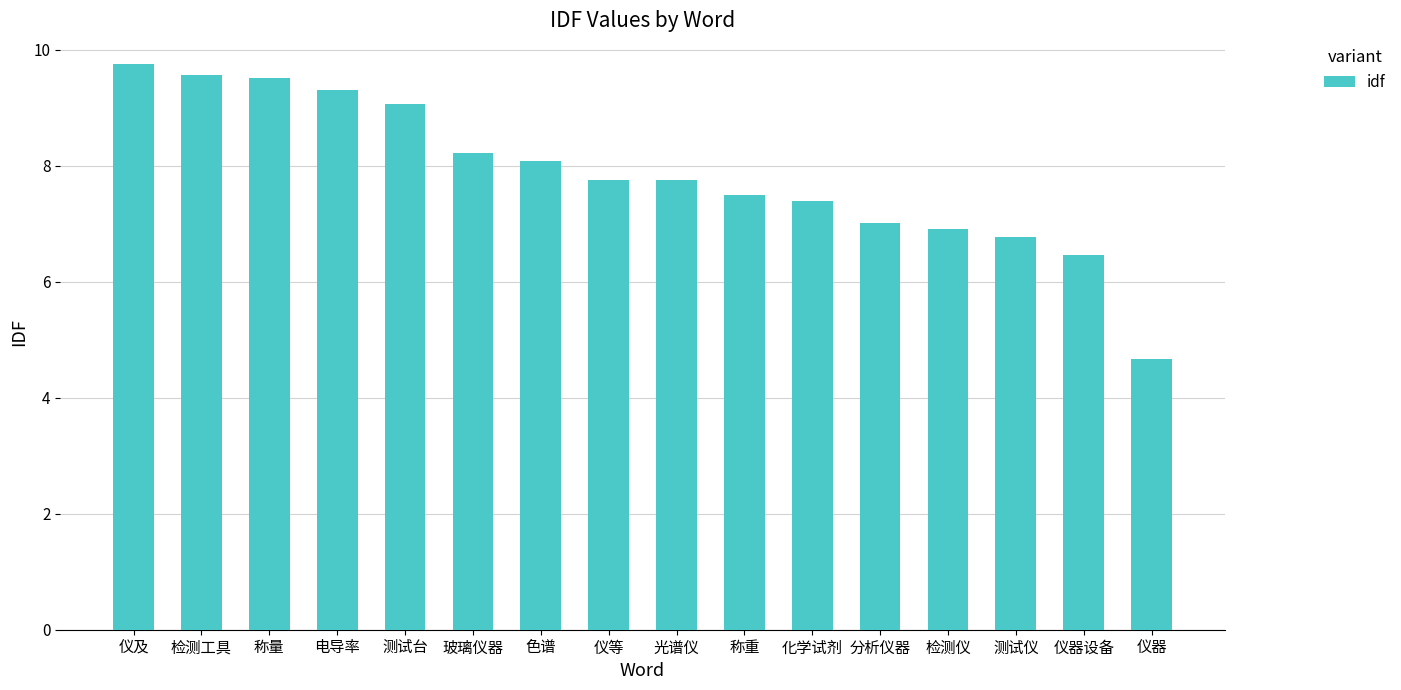

What is the label of the 12th bar from the left?

分析仪器